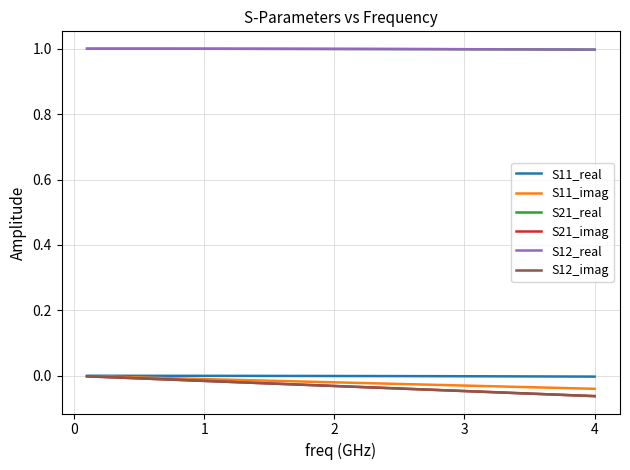

Reading right to left, what are all the values shown in this chart?

S11_real: -0.0	-0.0	-0.0	-0.0	-0.0	-0.0	-0.0	-0.0	-0.0	-0.0	-0.0	-0.0	-0.0	-0.0	-0.0	-0.0	-0.0	-0.0	-0.0	-0.0	-0.0	-0.0	-0.0	-0.0	-0.0	-0.0	-0.0	-0.0	-0.0	-0.0	-0.0	0.0	0.0	0.0	0.0	0.0	0.0	0.0	0.0	0.0
S11_imag: -0.0	-0.0	-0.0	-0.0	-0.0	-0.0	-0.0	-0.0	-0.0	-0.0	-0.0	-0.0	-0.0	-0.0	-0.0	-0.0	-0.0	-0.0	-0.0	-0.0	-0.0	-0.0	-0.0	-0.0	-0.0	-0.0	-0.0	-0.0	-0.0	-0.0	-0.0	-0.0	-0.0	-0.0	-0.0	-0.0	-0.0	-0.0	-0.0	-0.0
S21_real: 1.0	1.0	1.0	1.0	1.0	1.0	1.0	1.0	1.0	1.0	1.0	1.0	1.0	1.0	1.0	1.0	1.0	1.0	1.0	1.0	1.0	1.0	1.0	1.0	1.0	1.0	1.0	1.0	1.0	1.0	1.0	1.0	1.0	1.0	1.0	1.0	1.0	1.0	1.0	1.0
S21_imag: -0.1	-0.1	-0.1	-0.1	-0.1	-0.1	-0.1	-0.1	-0.0	-0.0	-0.0	-0.0	-0.0	-0.0	-0.0	-0.0	-0.0	-0.0	-0.0	-0.0	-0.0	-0.0	-0.0	-0.0	-0.0	-0.0	-0.0	-0.0	-0.0	-0.0	-0.0	-0.0	-0.0	-0.0	-0.0	-0.0	-0.0	-0.0	-0.0	-0.0
S12_real: 1.0	1.0	1.0	1.0	1.0	1.0	1.0	1.0	1.0	1.0	1.0	1.0	1.0	1.0	1.0	1.0	1.0	1.0	1.0	1.0	1.0	1.0	1.0	1.0	1.0	1.0	1.0	1.0	1.0	1.0	1.0	1.0	1.0	1.0	1.0	1.0	1.0	1.0	1.0	1.0
S12_imag: -0.1	-0.1	-0.1	-0.1	-0.1	-0.1	-0.1	-0.1	-0.0	-0.0	-0.0	-0.0	-0.0	-0.0	-0.0	-0.0	-0.0	-0.0	-0.0	-0.0	-0.0	-0.0	-0.0	-0.0	-0.0	-0.0	-0.0	-0.0	-0.0	-0.0	-0.0	-0.0	-0.0	-0.0	-0.0	-0.0	-0.0	-0.0	-0.0	-0.0